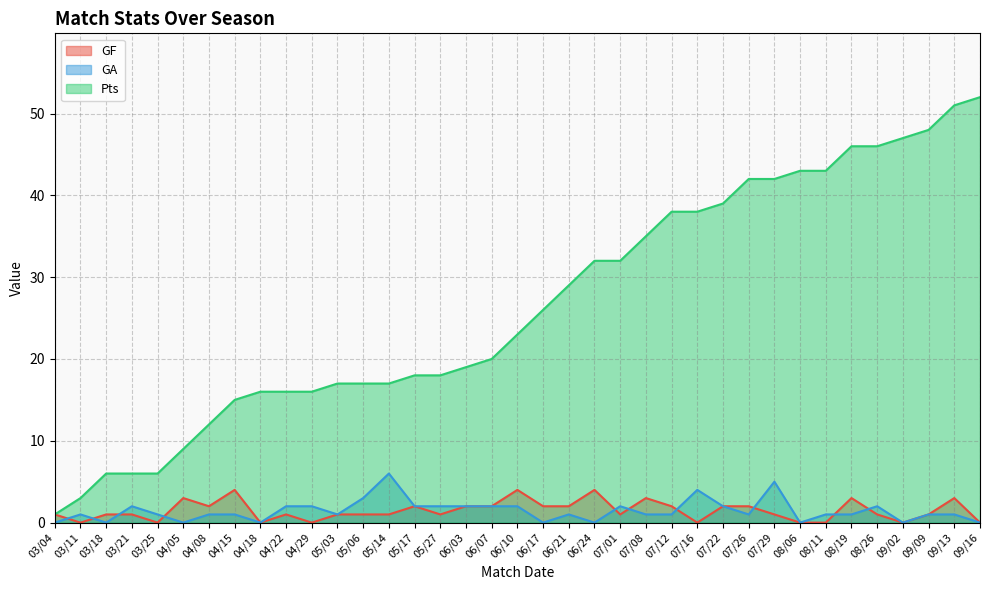

List the labels in order of GF value, largest first.

04/15, 06/10, 06/24, 04/05, 07/08, 08/19, 09/13, 04/08, 05/17, 06/03, 06/07, 06/17, 06/21, 07/12, 07/22, 07/26, 03/04, 03/18, 03/21, 04/22, 05/03, 05/06, 05/14, 05/27, 07/01, 07/29, 08/26, 09/09, 03/11, 03/25, 04/18, 04/29, 07/16, 08/06, 08/11, 09/02, 09/16